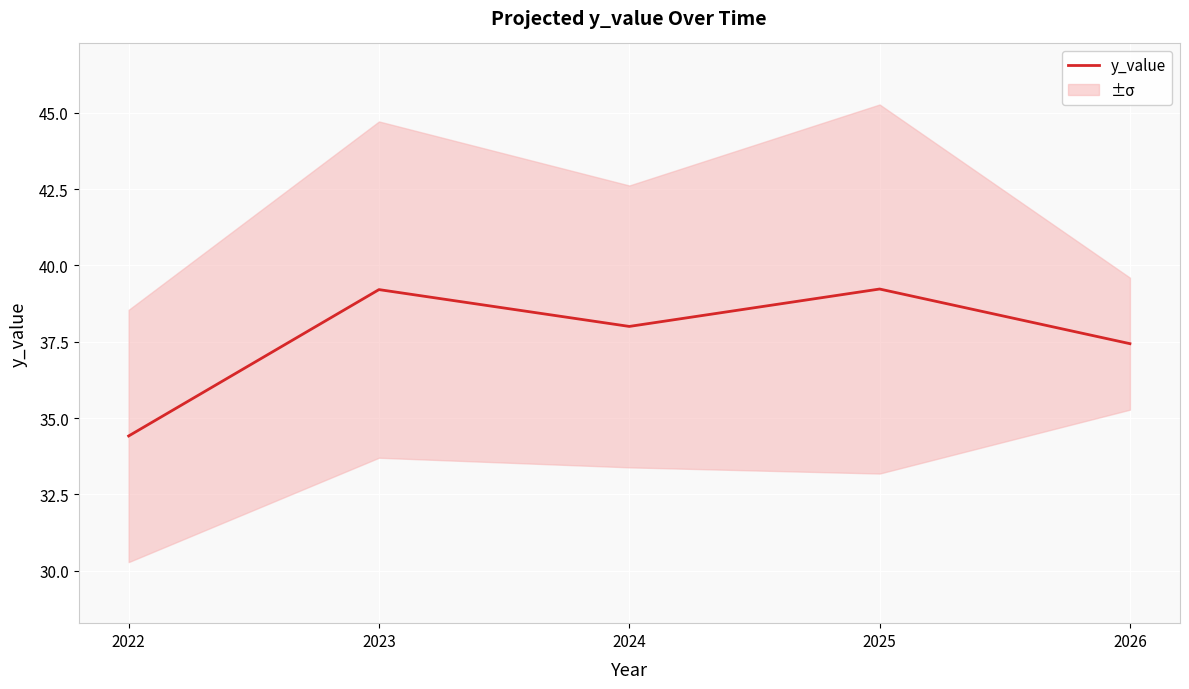

Reading left to right, transcribe all the data shown in this chart.

34.4	39.2	38.0	39.2	37.4